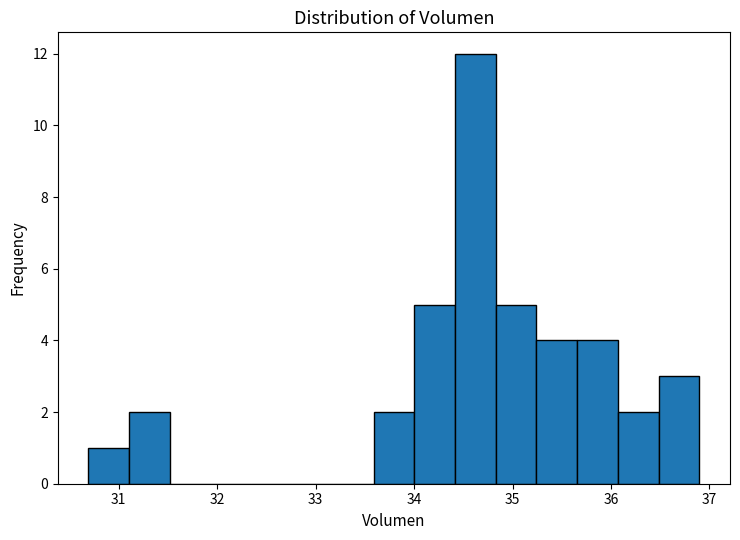

Which range on the x-axis has the tallest bar?

34.4 to 34.8